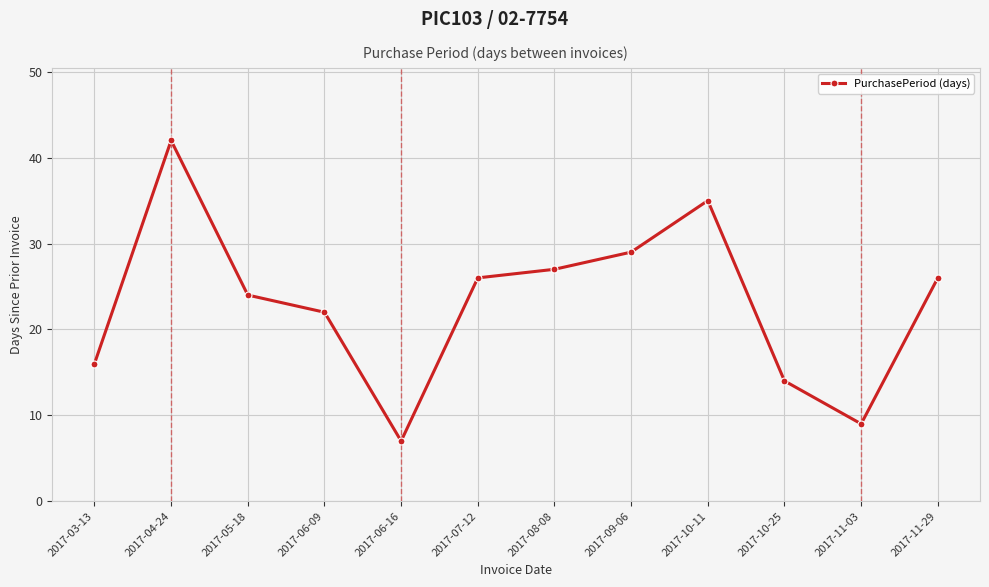

The value at 2017-03-13 is 16. True or false?

True